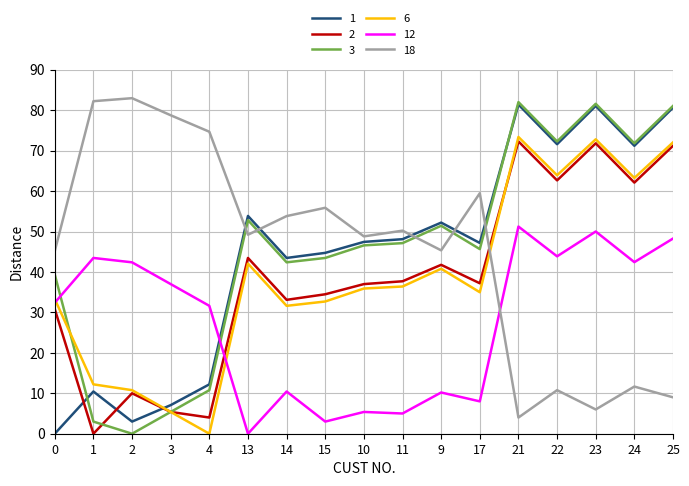

Which series ends up on top after the final intersection of 6 and 18?

6